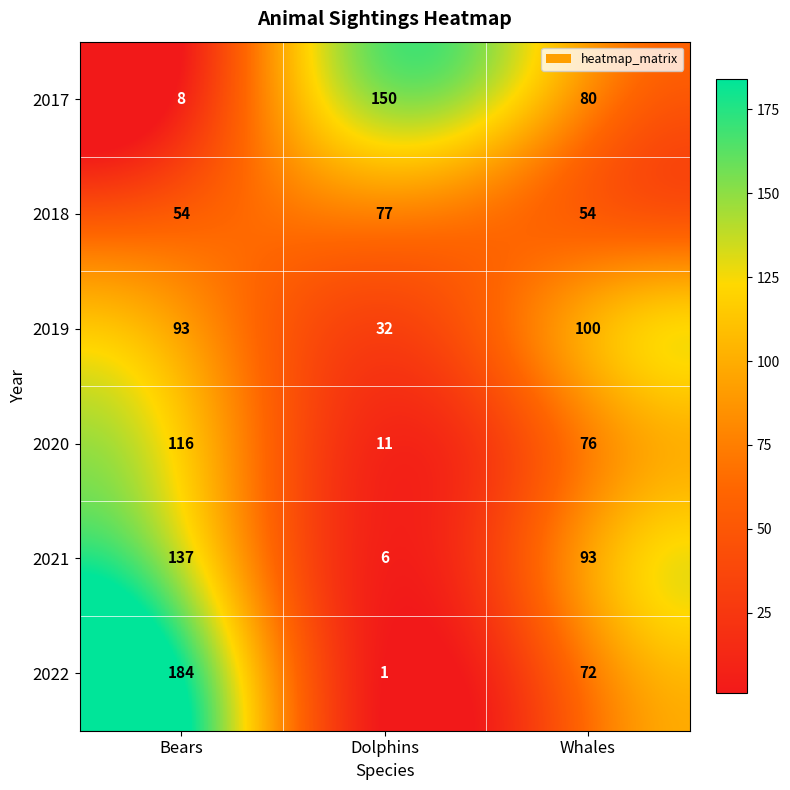

The 2018 series shows 54 at Whales. True or false?

True